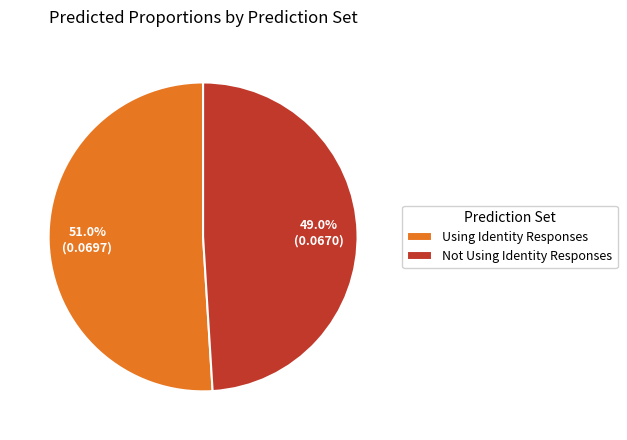

True or false: Not Using Identity Responses accounts for 49% of the total.

True